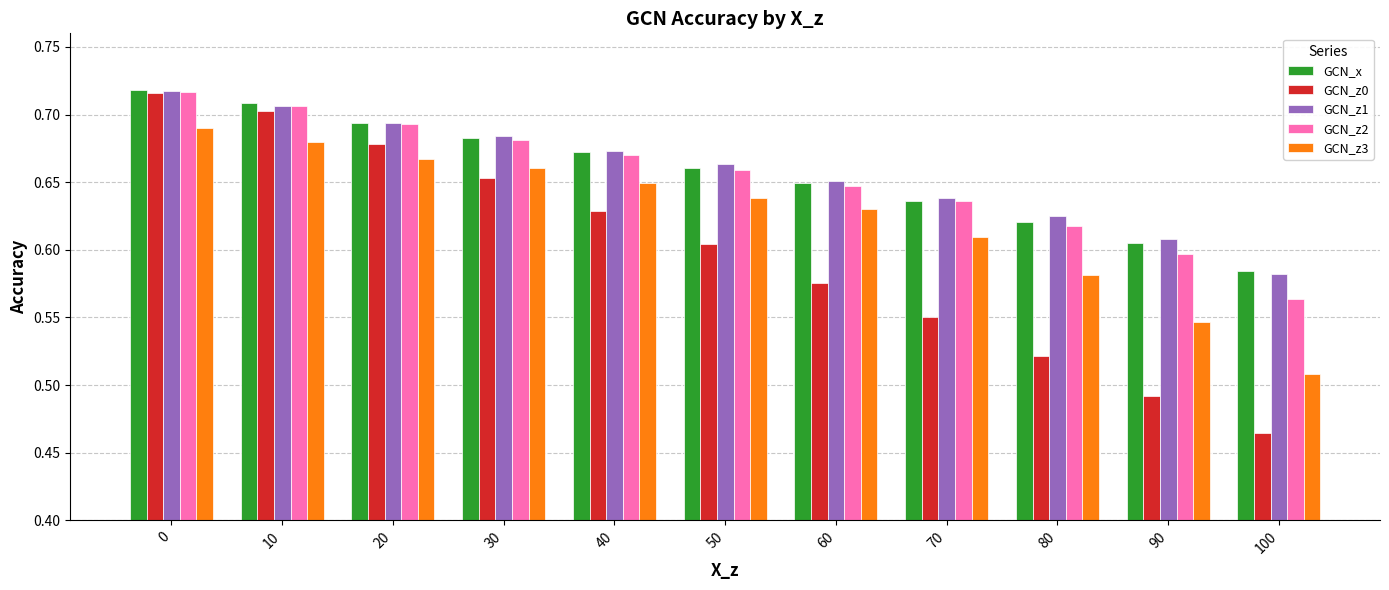

Where is GCN_x nearest to the value 0?

100